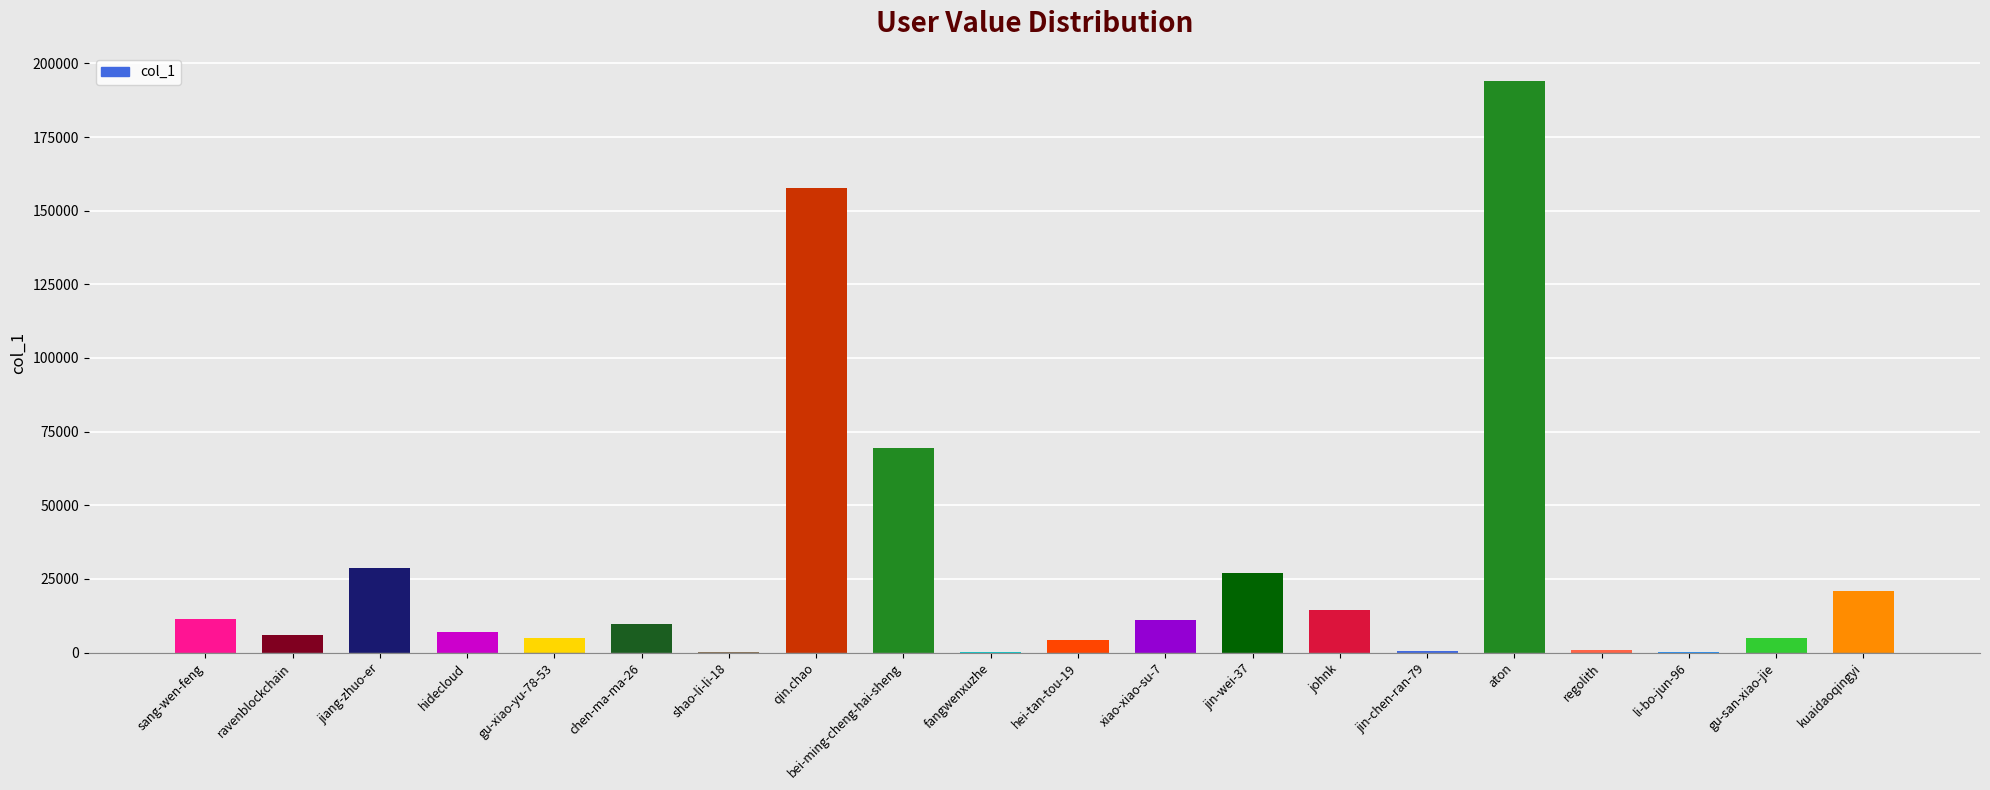

Read the value at regolith, to the nearest 10.

940